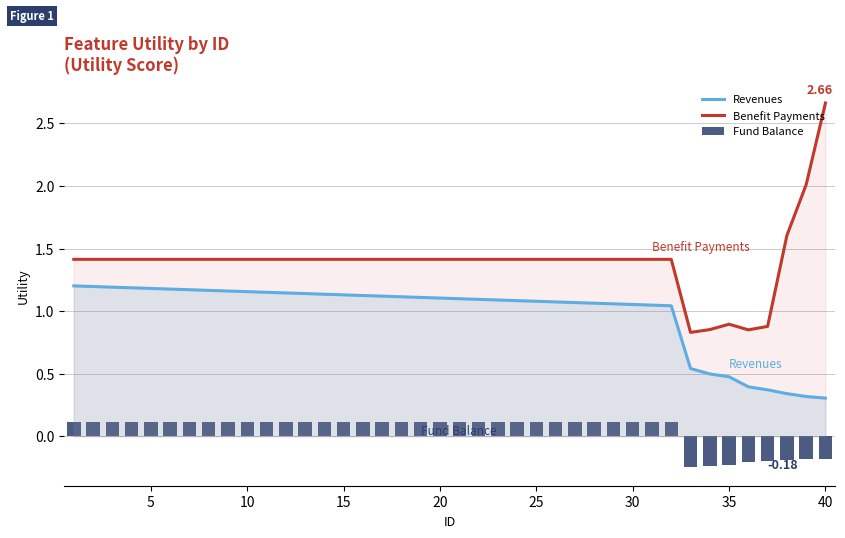

Reading left to right, transcribe all the data shown in this chart.

Revenues: 1.2	1.2	1.2	1.2	1.2	1.2	1.2	1.2	1.2	1.2	1.2	1.1	1.1	1.1	1.1	1.1	1.1	1.1	1.1	1.1	1.1	1.1	1.1	1.1	1.1	1.1	1.1	1.1	1.1	1.1	1.0	1.0	0.5	0.5	0.5	0.4	0.4	0.3	0.3	0.3
Benefit Payments: 1.4	1.4	1.4	1.4	1.4	1.4	1.4	1.4	1.4	1.4	1.4	1.4	1.4	1.4	1.4	1.4	1.4	1.4	1.4	1.4	1.4	1.4	1.4	1.4	1.4	1.4	1.4	1.4	1.4	1.4	1.4	1.4	0.8	0.9	0.9	0.9	0.9	1.6	2.0	2.7
Fund Balance: 0.1	0.1	0.1	0.1	0.1	0.1	0.1	0.1	0.1	0.1	0.1	0.1	0.1	0.1	0.1	0.1	0.1	0.1	0.1	0.1	0.1	0.1	0.1	0.1	0.1	0.1	0.1	0.1	0.1	0.1	0.1	0.1	-0.2	-0.2	-0.2	-0.2	-0.2	-0.2	-0.2	-0.2